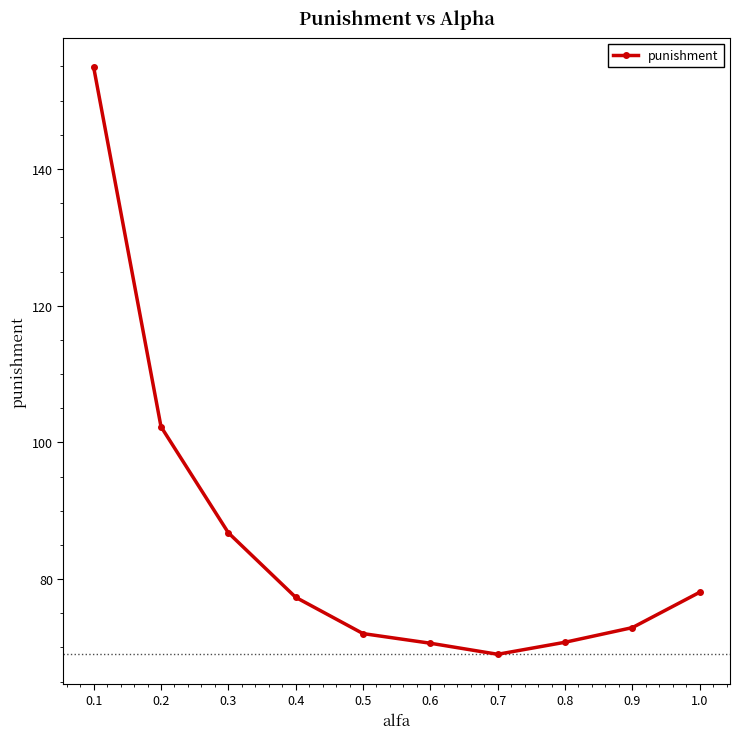

How many data points are less than 77?

5